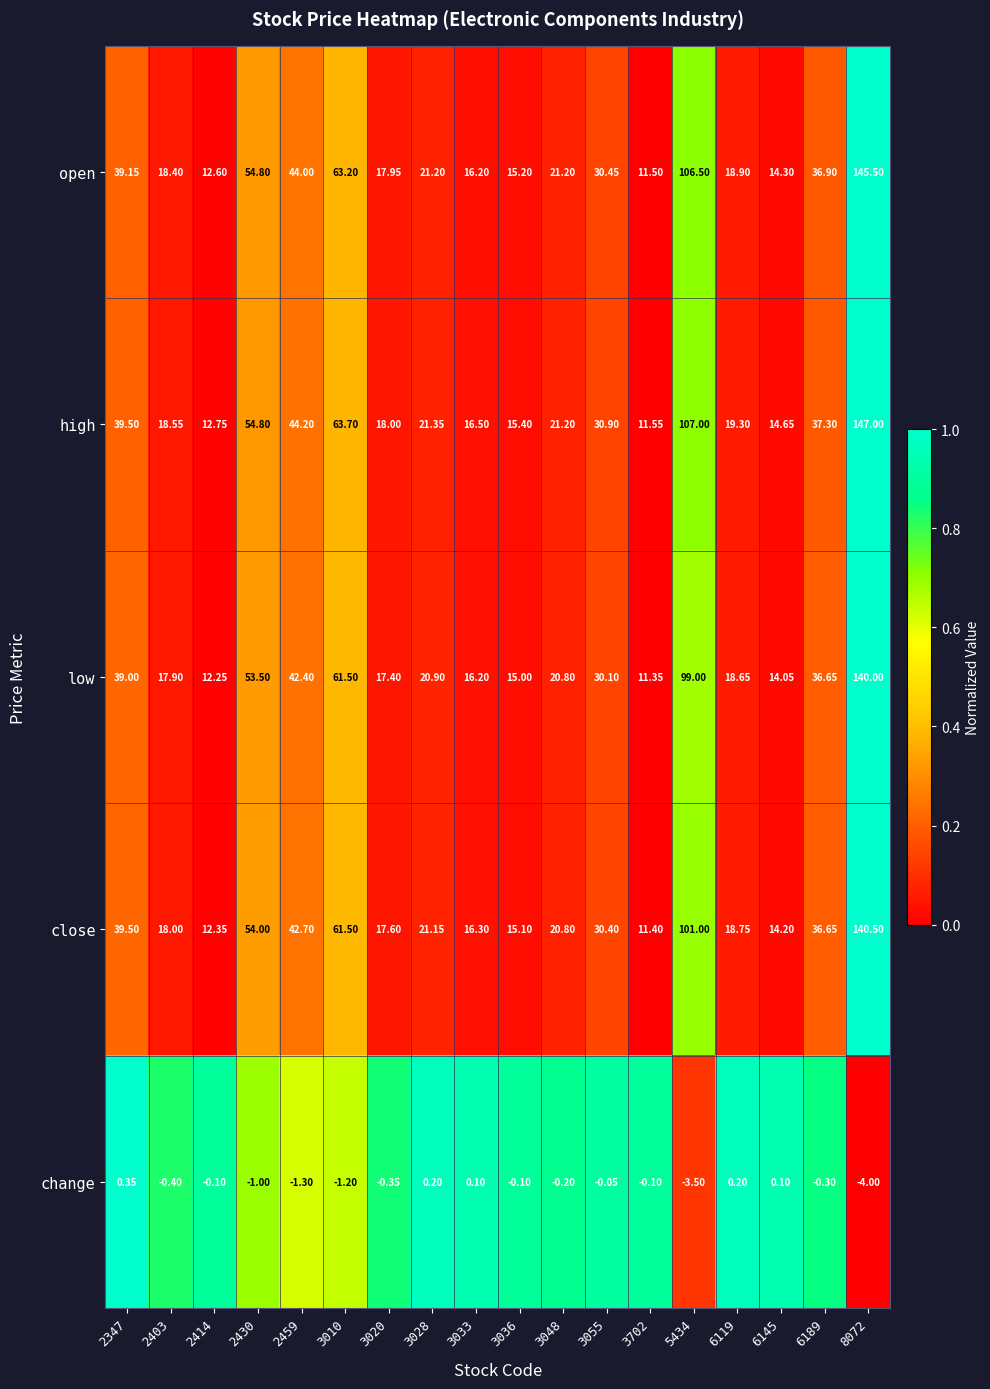

Between 2347 and 3055, which series saw the biggest shift?

close